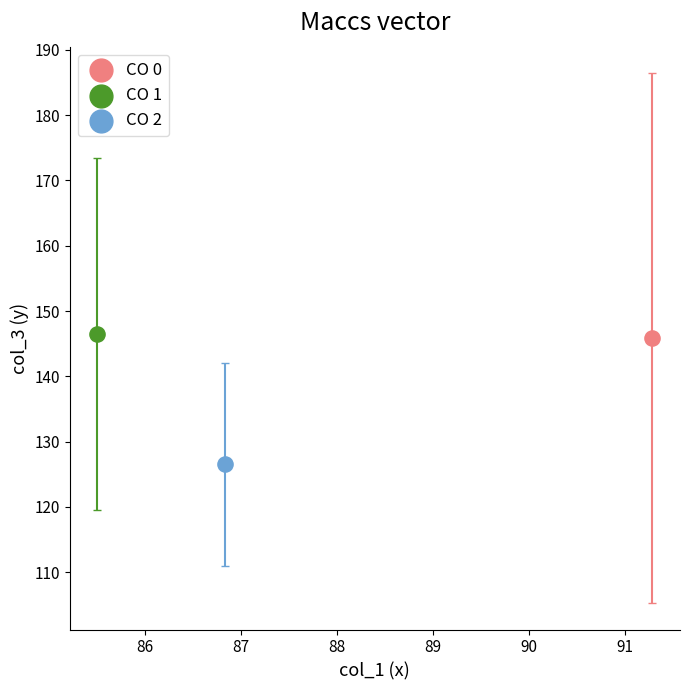

What are all the series names shown in the legend?

CO 0, CO 1, CO 2